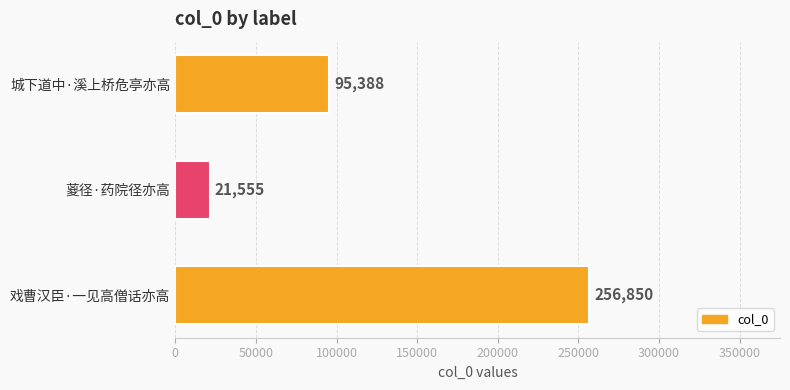

What is the difference between the maximum and minimum values?

235295